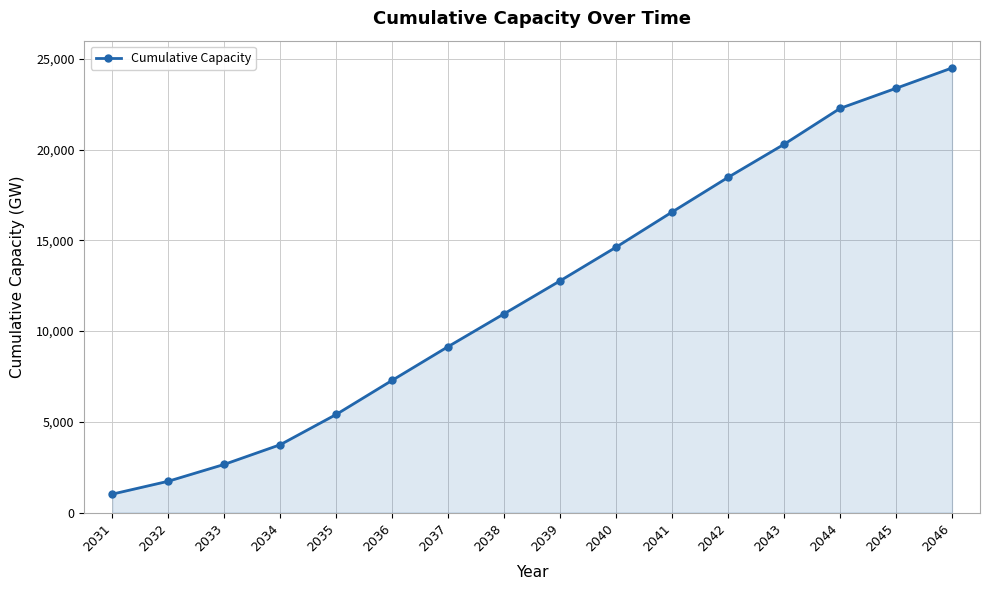

Reading left to right, extract all data points from this chart.

2031=1014.7	2032=1723.9	2033=2652.5	2034=3737.7	2035=5405.0	2036=7286.0	2037=9144.6	2038=10954.1	2039=12768.9	2040=14623.7	2041=16559.5	2042=18470.2	2043=20290.8	2044=22268.5	2045=23376.7	2046=24496.3